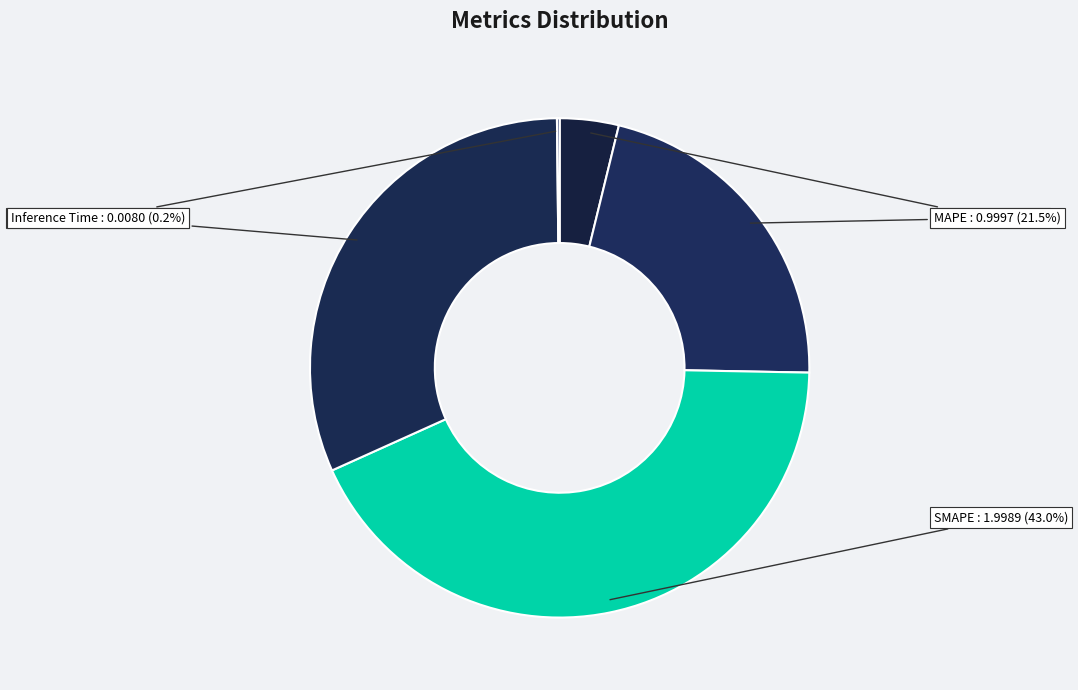

Which slice is the smallest?

Inference Time